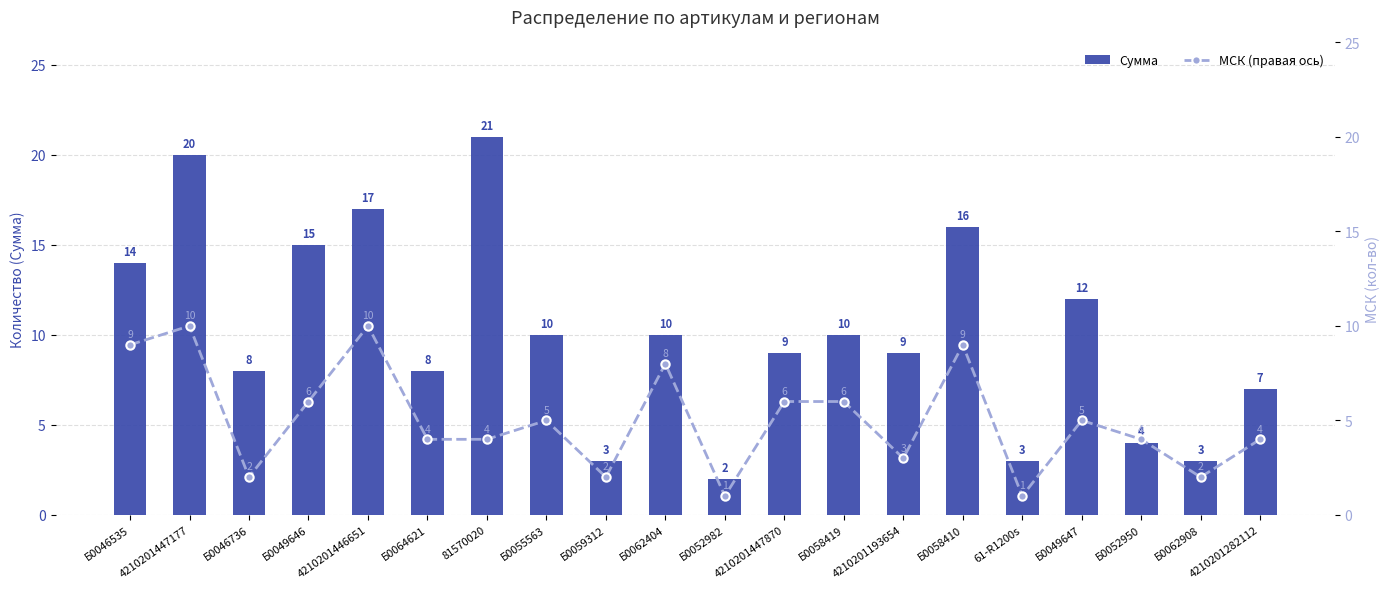

What is the difference between the Сумма values at 4210201282112 and Б0052982?

5